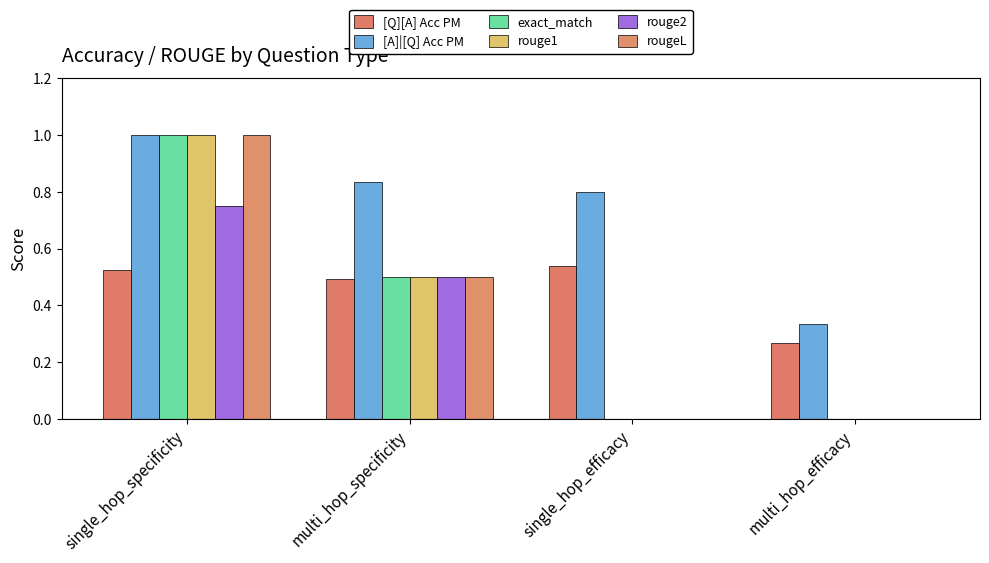

What is the difference between the rouge1 values at multi_hop_specificity and multi_hop_efficacy?

0.5